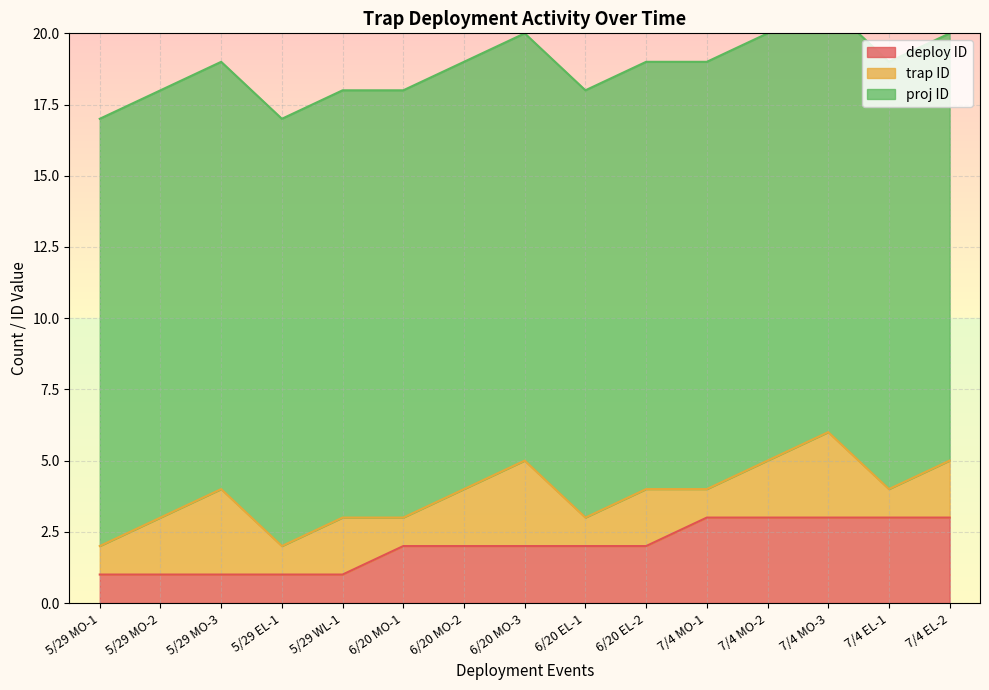

List the labels in order of trap ID value, smallest first.

5/29 MO-1, 5/29 EL-1, 6/20 MO-1, 6/20 EL-1, 7/4 MO-1, 7/4 EL-1, 5/29 MO-2, 5/29 WL-1, 6/20 MO-2, 6/20 EL-2, 7/4 MO-2, 7/4 EL-2, 5/29 MO-3, 6/20 MO-3, 7/4 MO-3